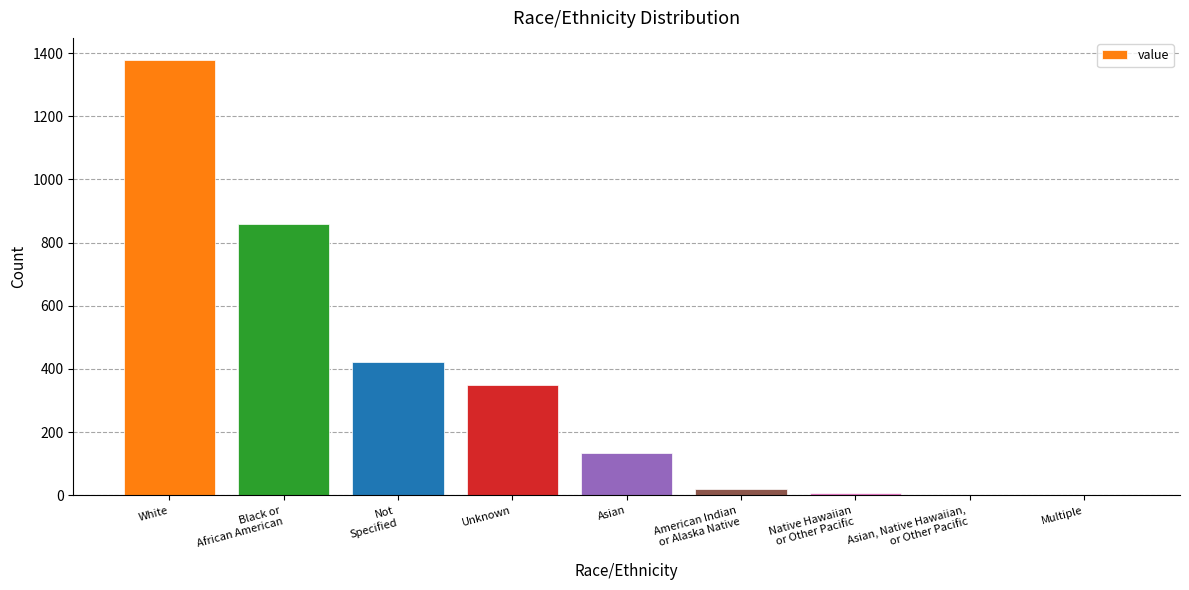

What is the average value?

352